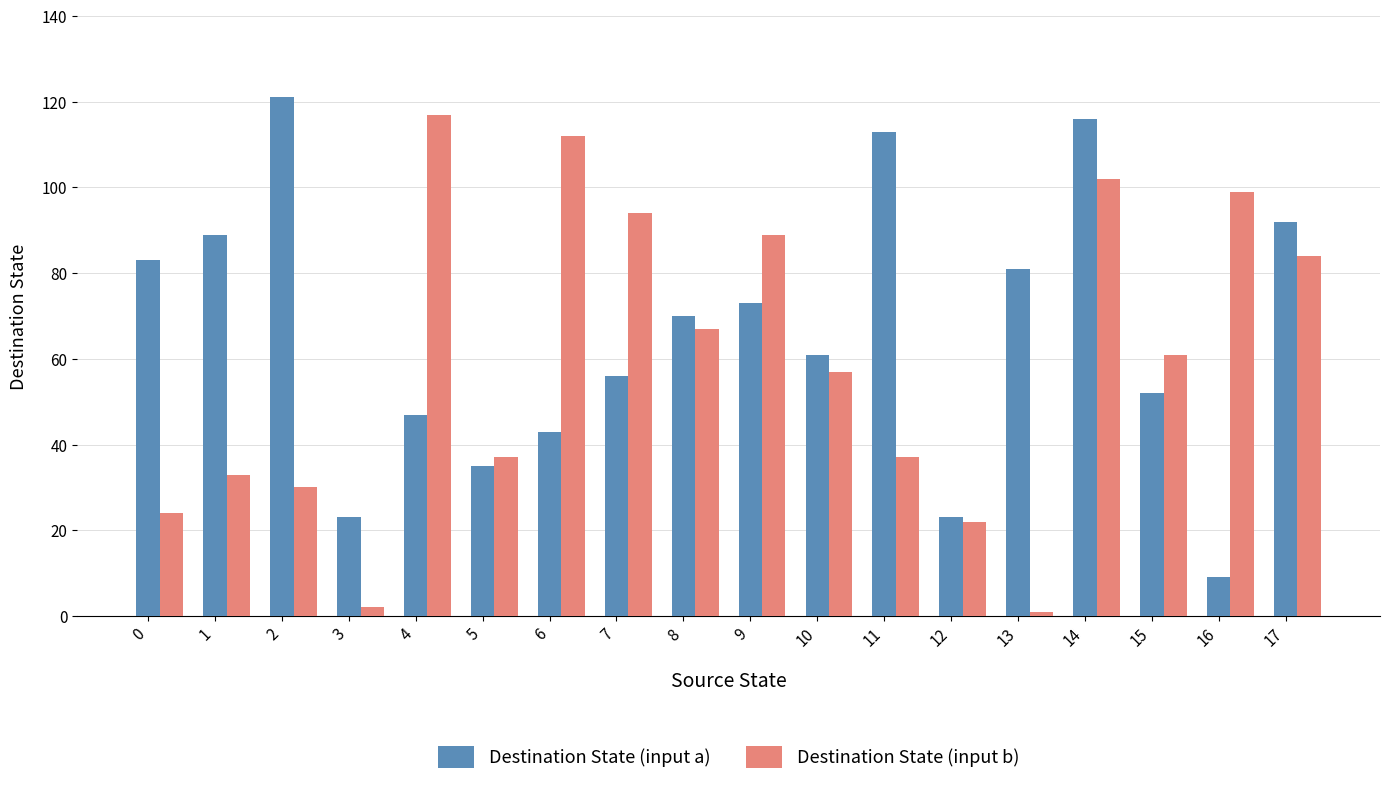

What is the maximum value shown in the chart?

121